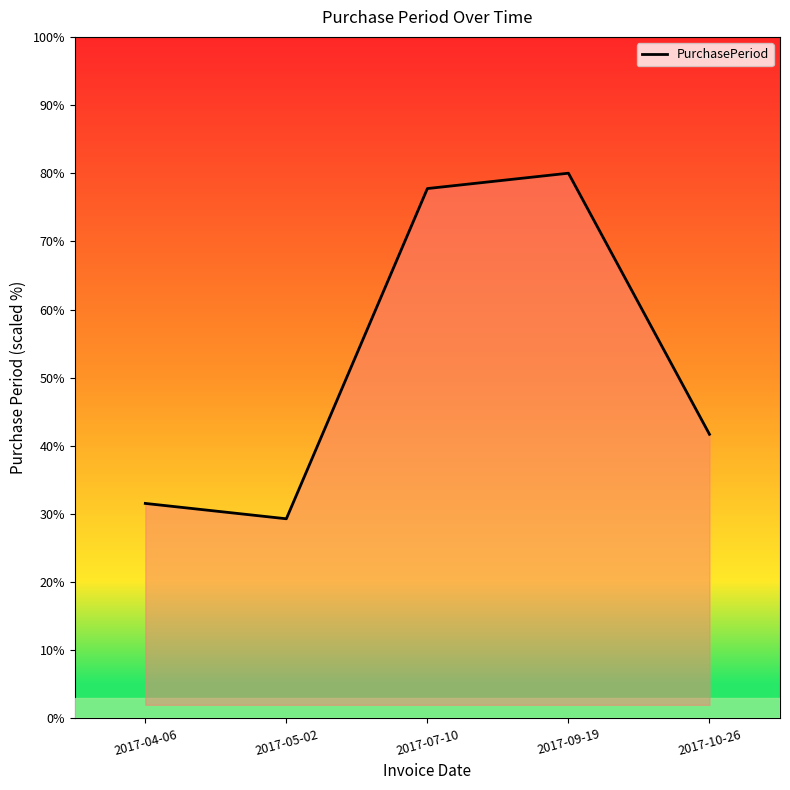

What position from the left is 2017-07-10?

3